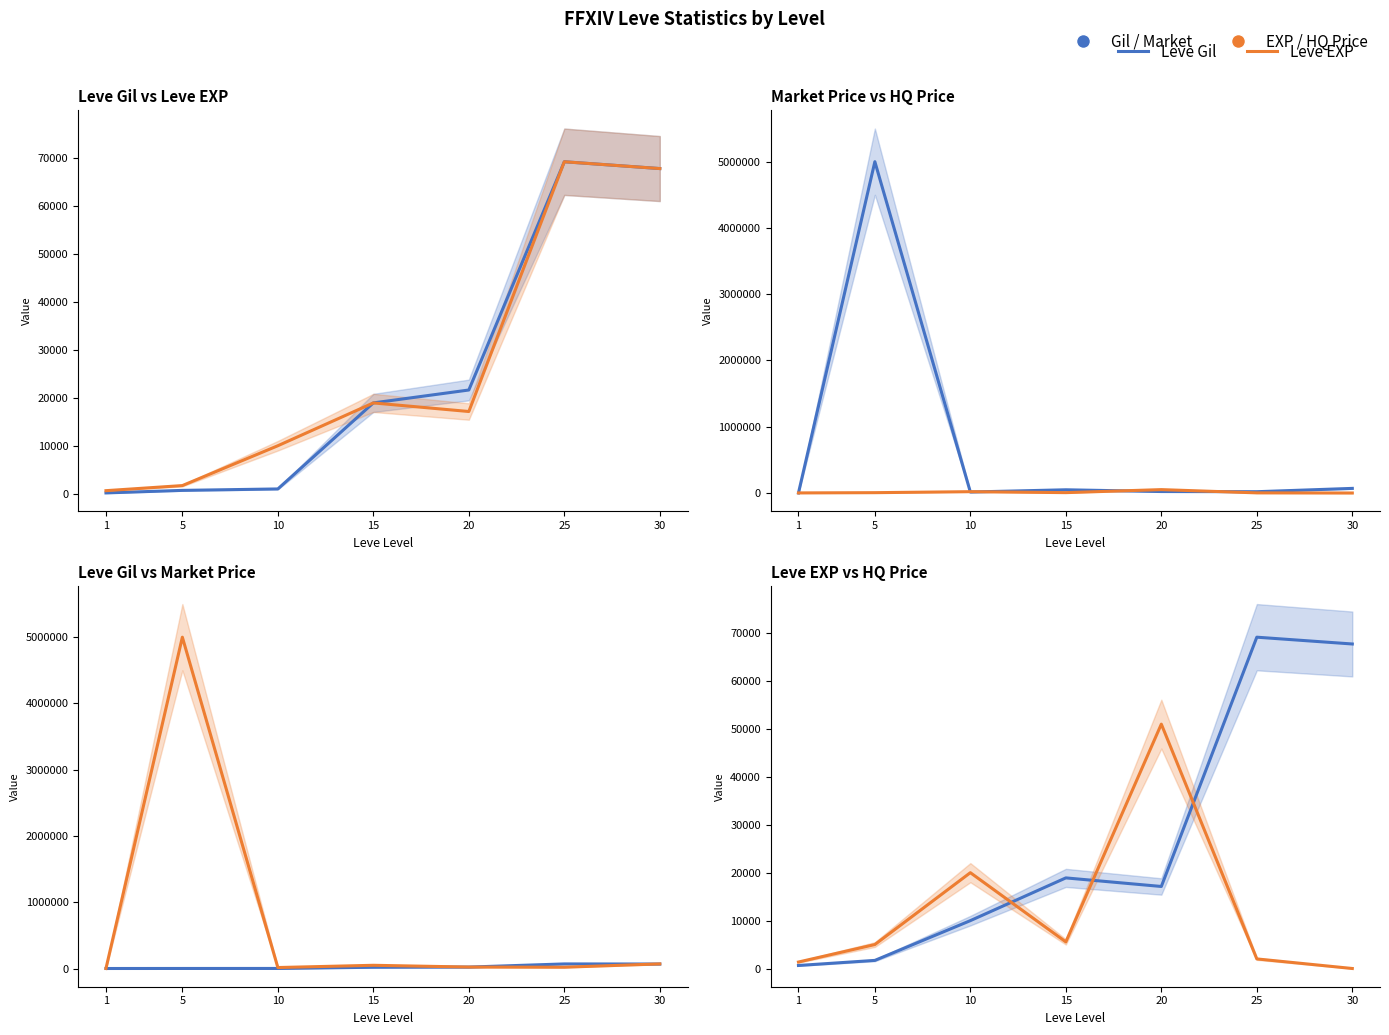

How many series are shown in this chart?

4